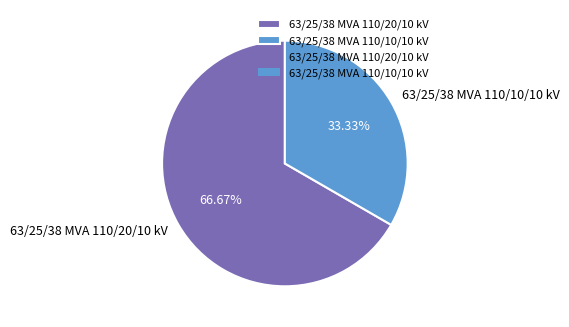

To the nearest percent, what portion does 63/25/38 MVA 110/20/10 kV represent?

67%